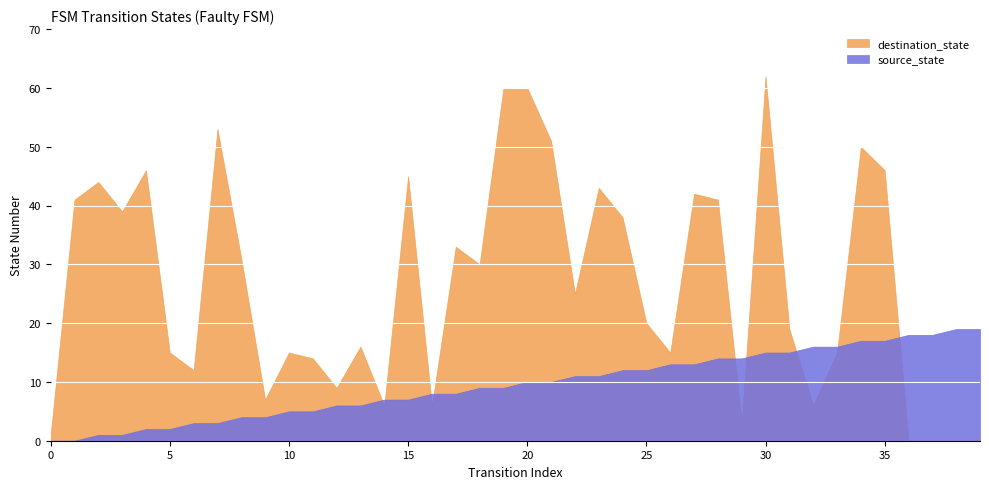

Rank the series at 11 from lowest to highest value.

source_state, destination_state